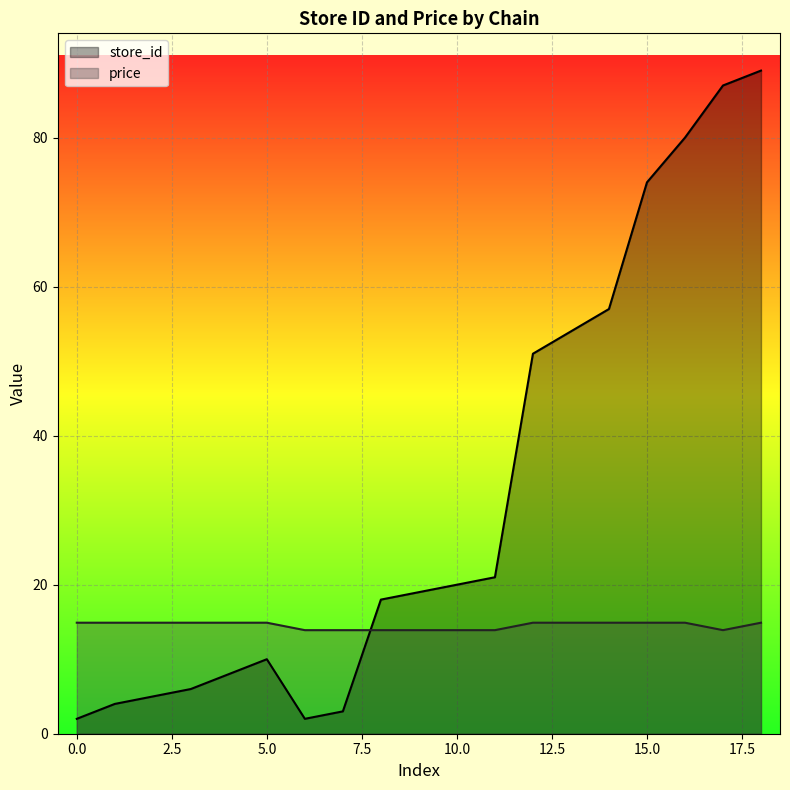

True or false: store_id and price intersect in this chart.

True